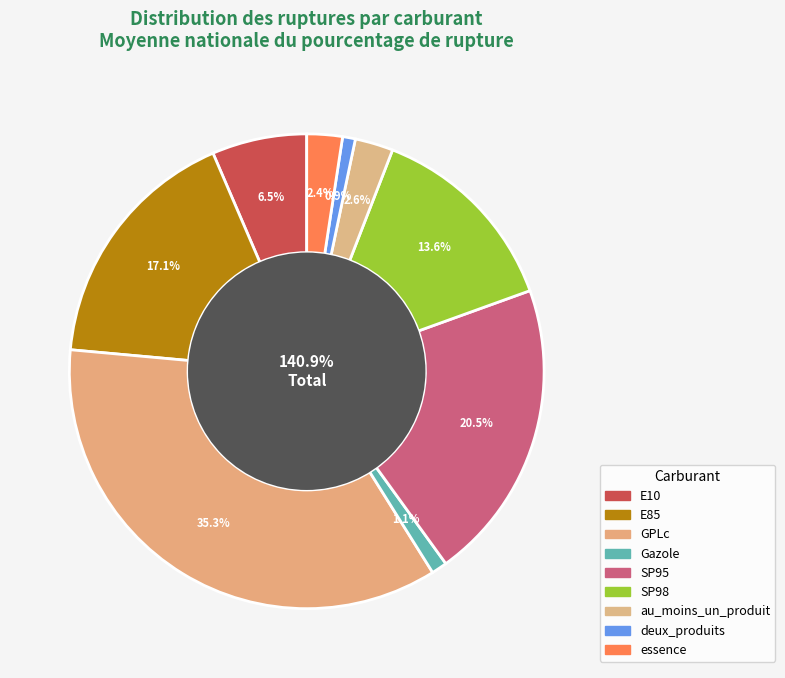

Rank the categories by value from lowest to highest.

deux_produits, Gazole, essence, au_moins_un_produit, E10, SP98, E85, SP95, GPLc